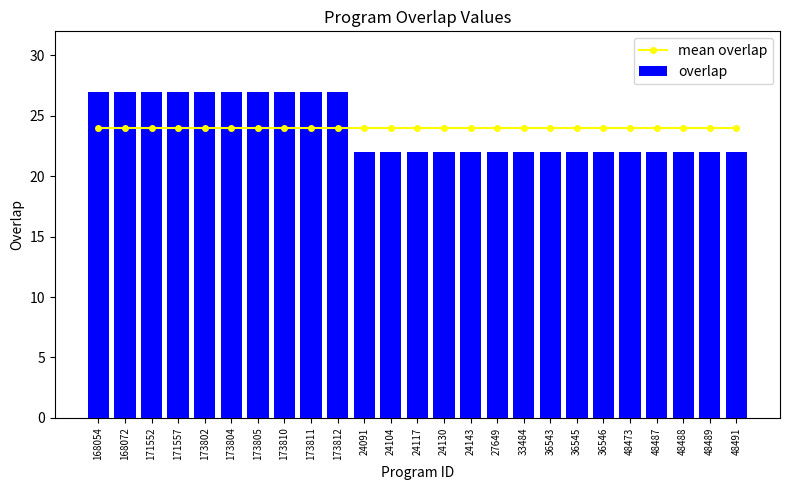

Is the value of overlap at 24130 greater than the value of mean overlap at 24143?

No